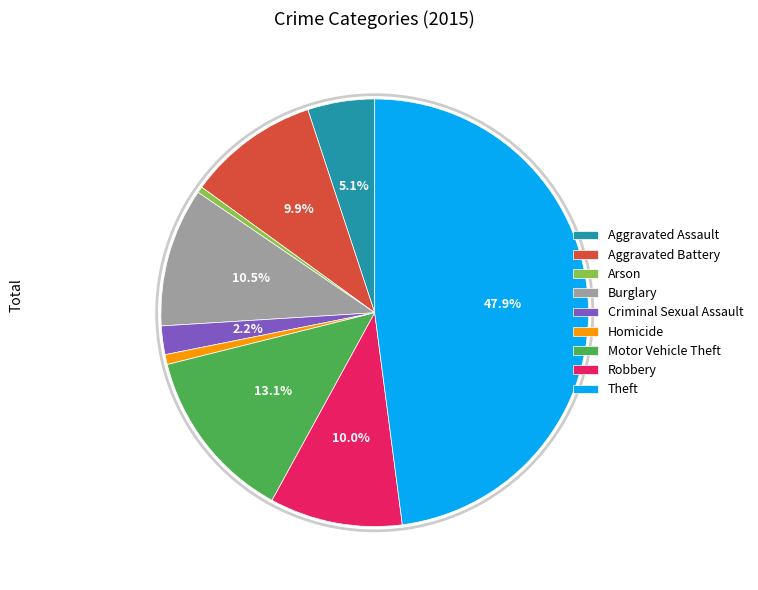

To the nearest percent, what is the combined percentage of Arson and Motor Vehicle Theft?

14%